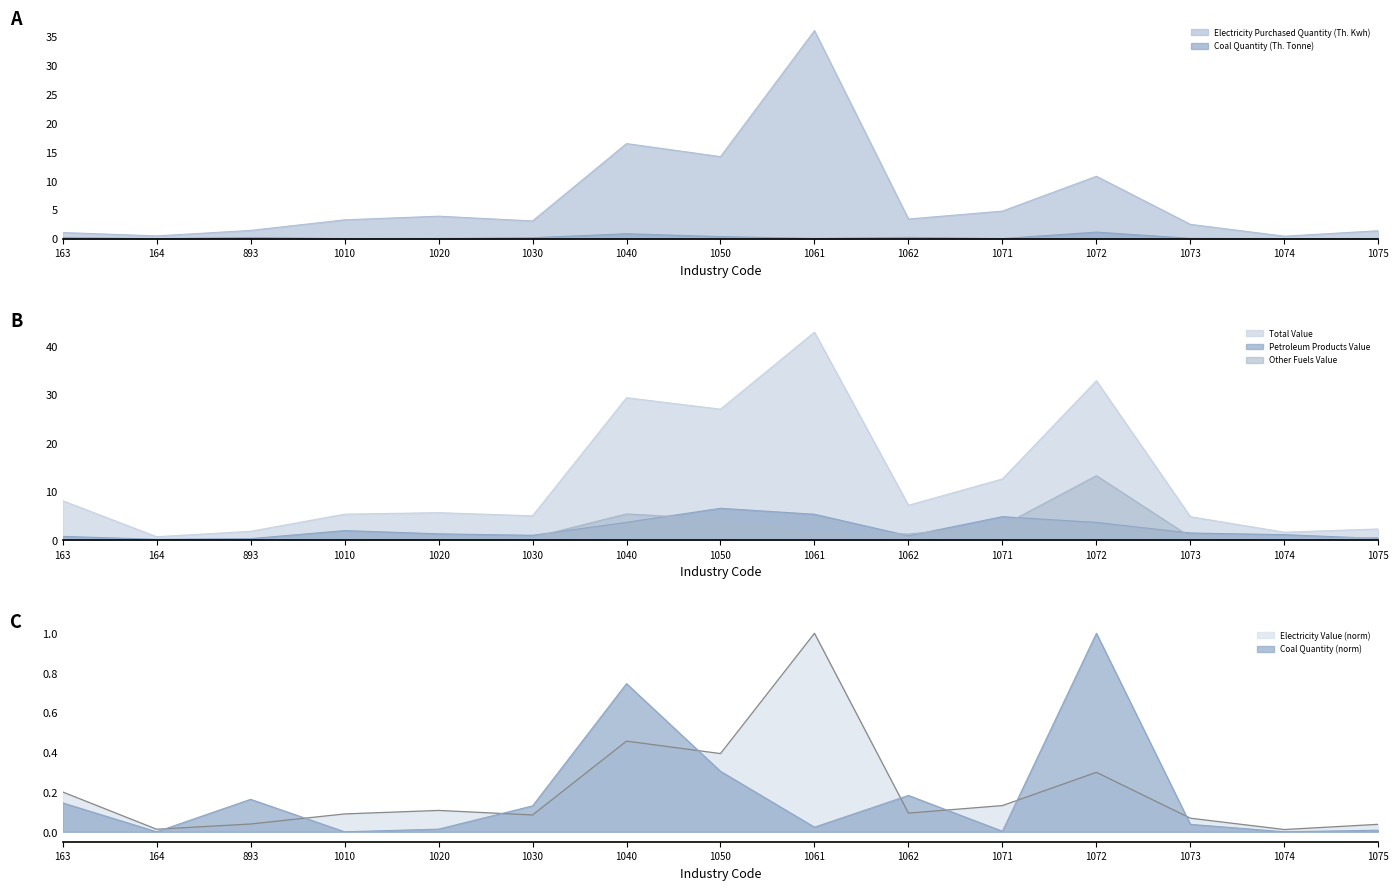

How many distinct data groups are displayed?

6